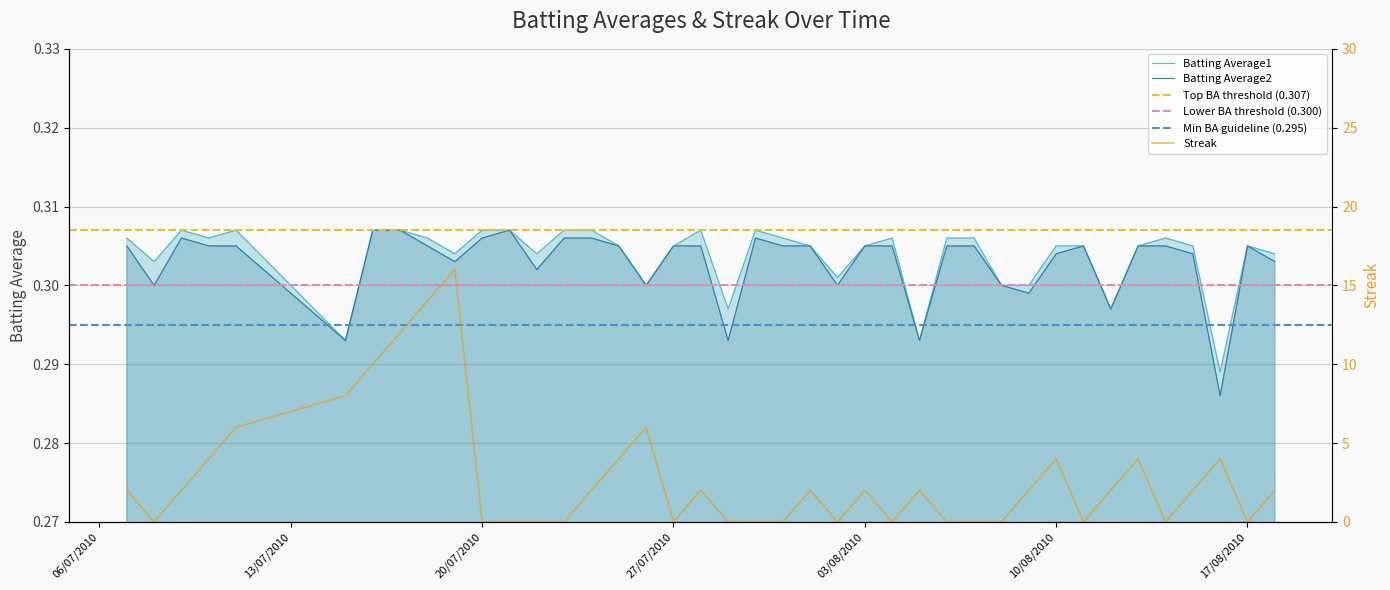

What are all the series names shown in the legend?

Batting Average1, Batting Average2, Streak